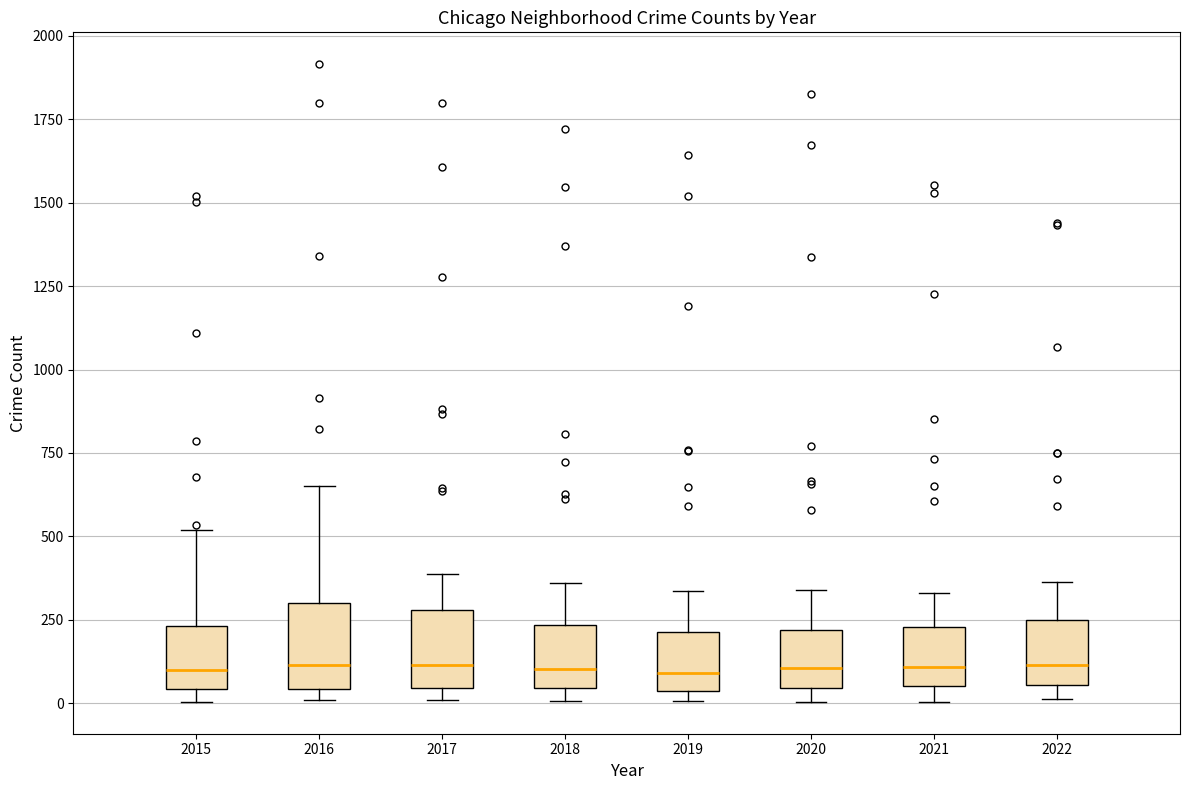

Reading left to right, read every box against the y-axis: the position of its median line, the range the box covers, and the ends of its whiskers. The values are not printed on the chart, so give them approximately, as read against the axis.

2015: median 100, box 50 to 250, whiskers 0 to 500
2016: median 100, box 50 to 300, whiskers 0 to 650
2017: median 100, box 50 to 300, whiskers 0 to 400
2018: median 100, box 50 to 250, whiskers 0 to 350
2019: median 100, box 50 to 200, whiskers 0 to 350
2020: median 100, box 50 to 200, whiskers 0 to 350
2021: median 100, box 50 to 250, whiskers 0 to 350
2022: median 100, box 50 to 250, whiskers 0 to 350